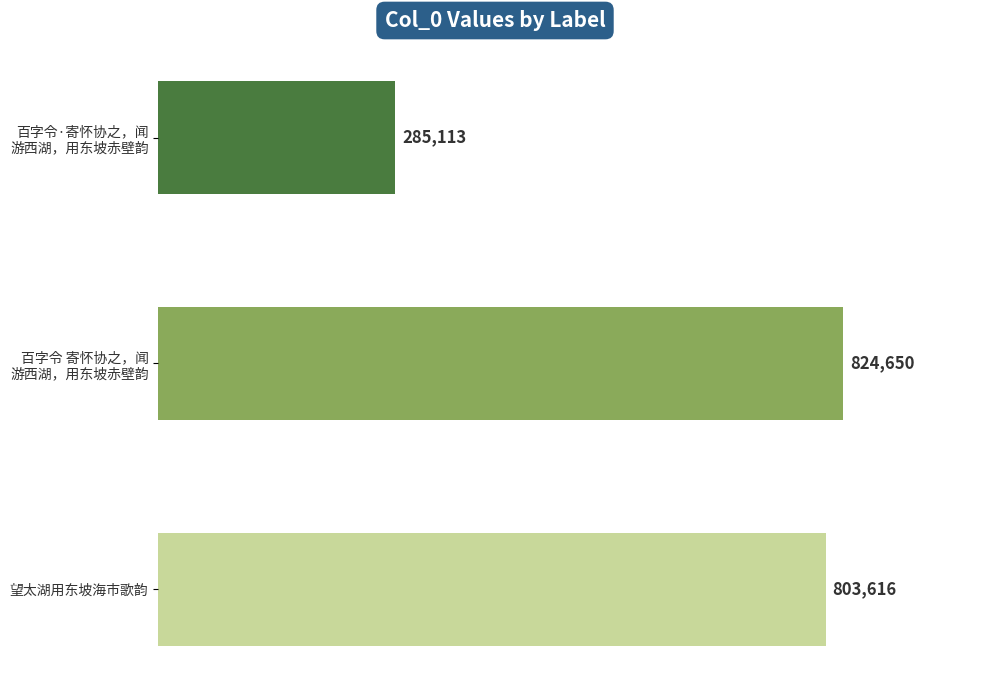

How many distinct data groups are displayed?

1